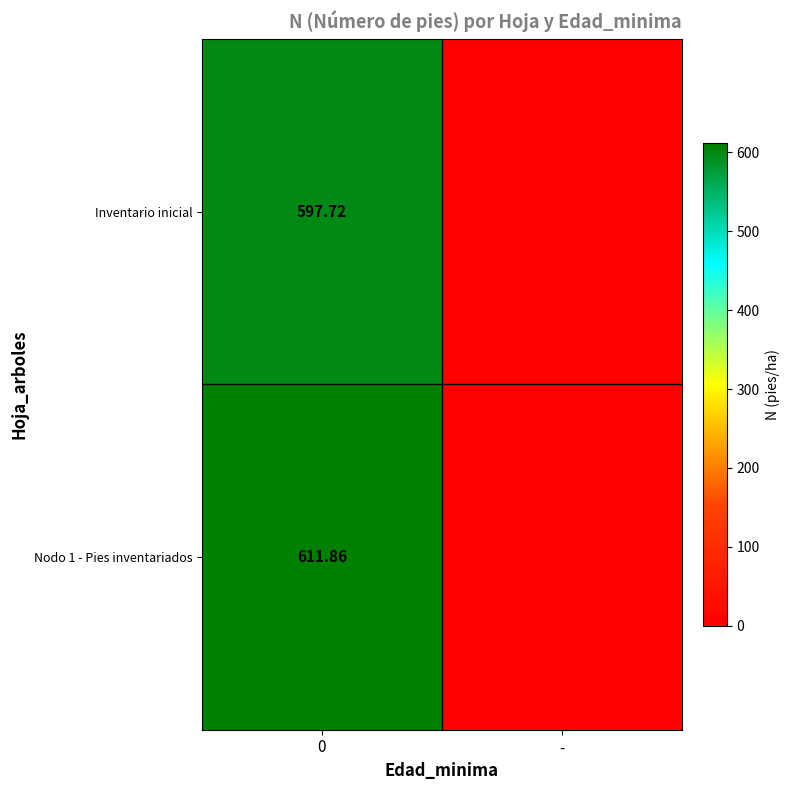

Is the value of Inventario inicial at 0 greater than the value of Nodo 1 - Pies inventariados at 0?

No